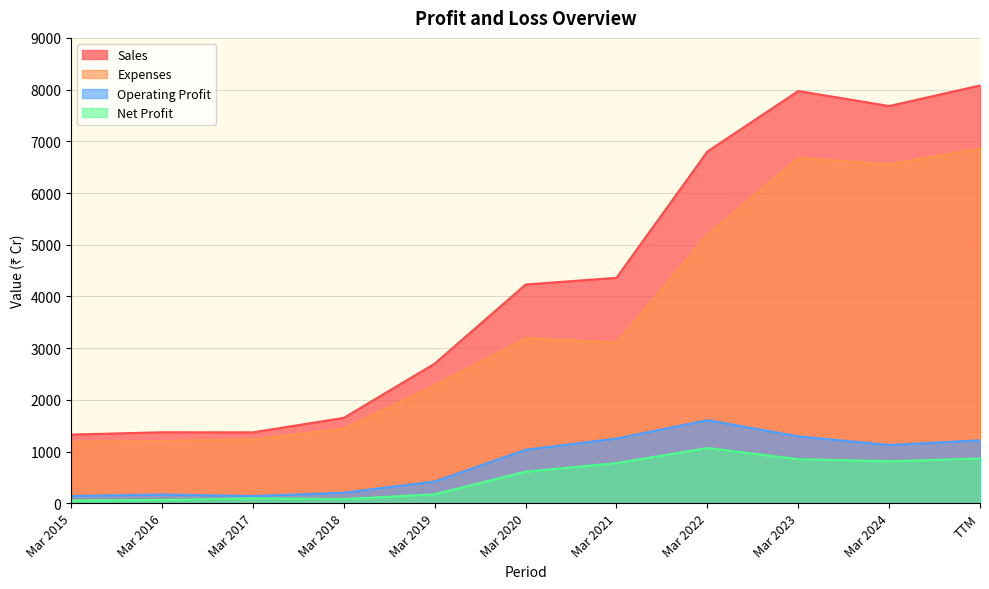

At which category is the sum across all series the highest?

TTM